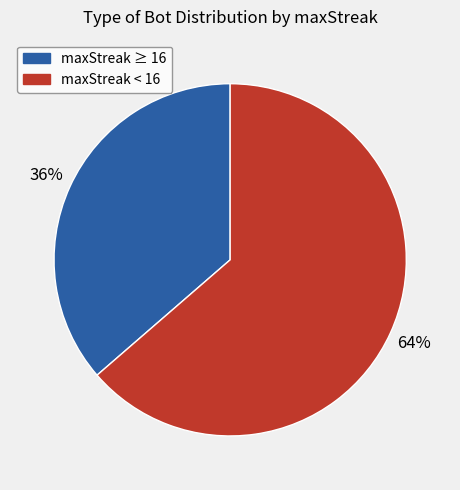

To the nearest percent, what is the average slice percentage?

50%